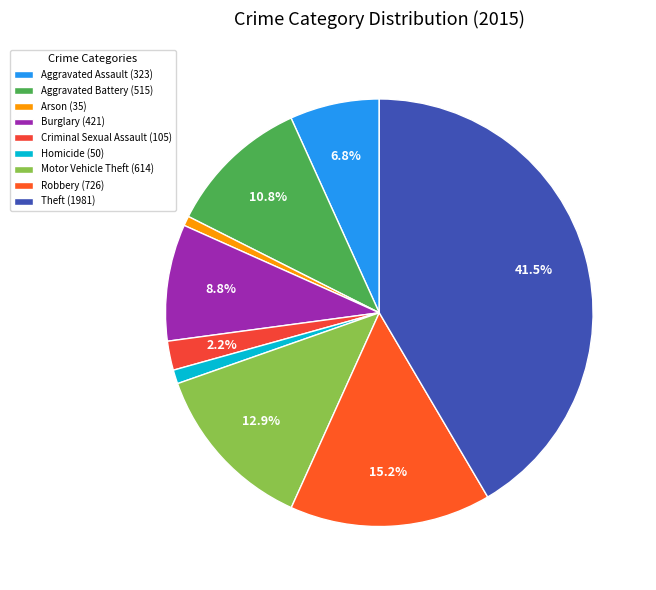

To the nearest percent, what is the combined percentage of Theft and Burglary?

50%